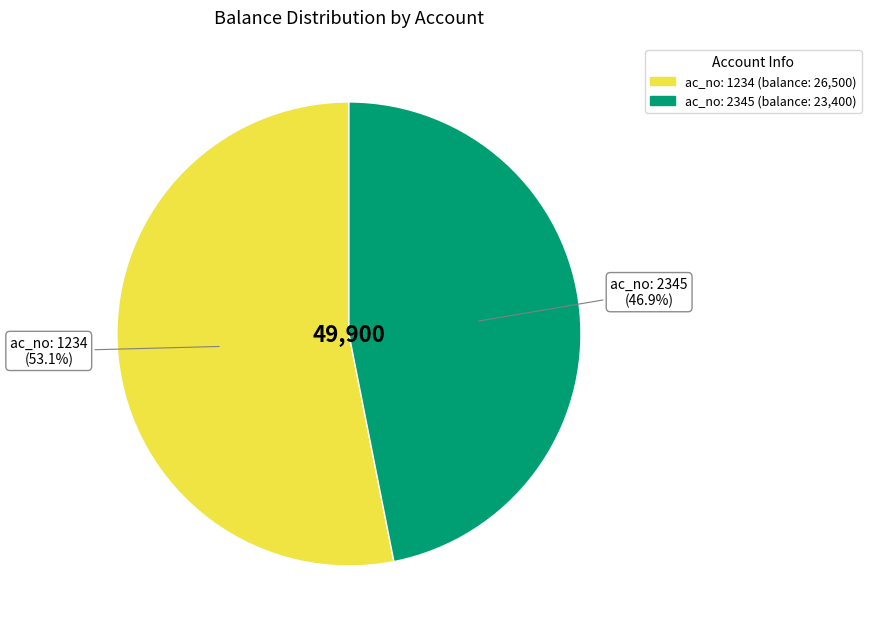

Is there any slice that represents more than half of the pie?

Yes